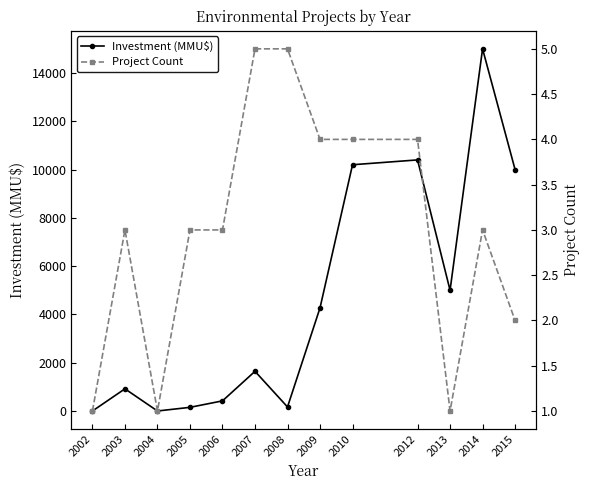

What is the sum of the Project Count values at 2002 and 2013?

2